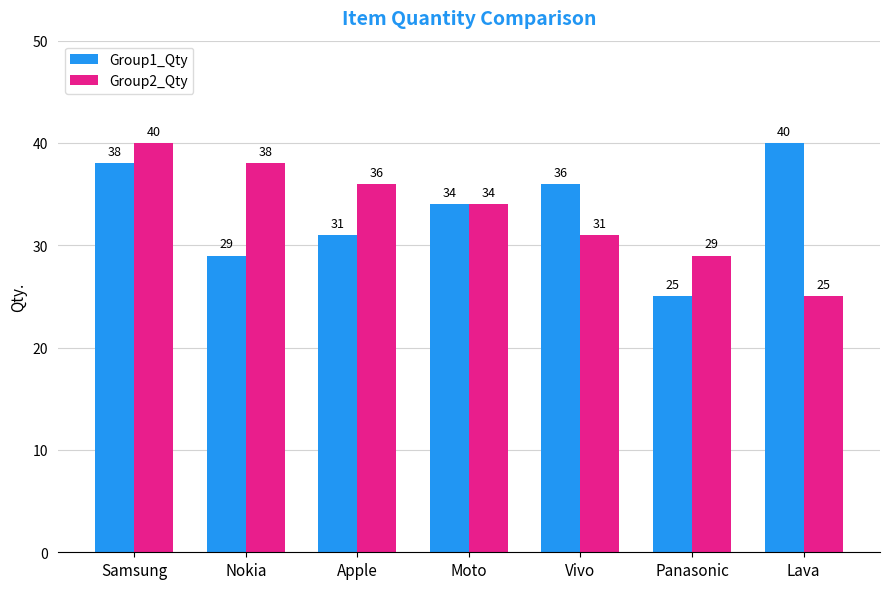

Is it true that Group1_Qty equals 38 at Samsung?

True